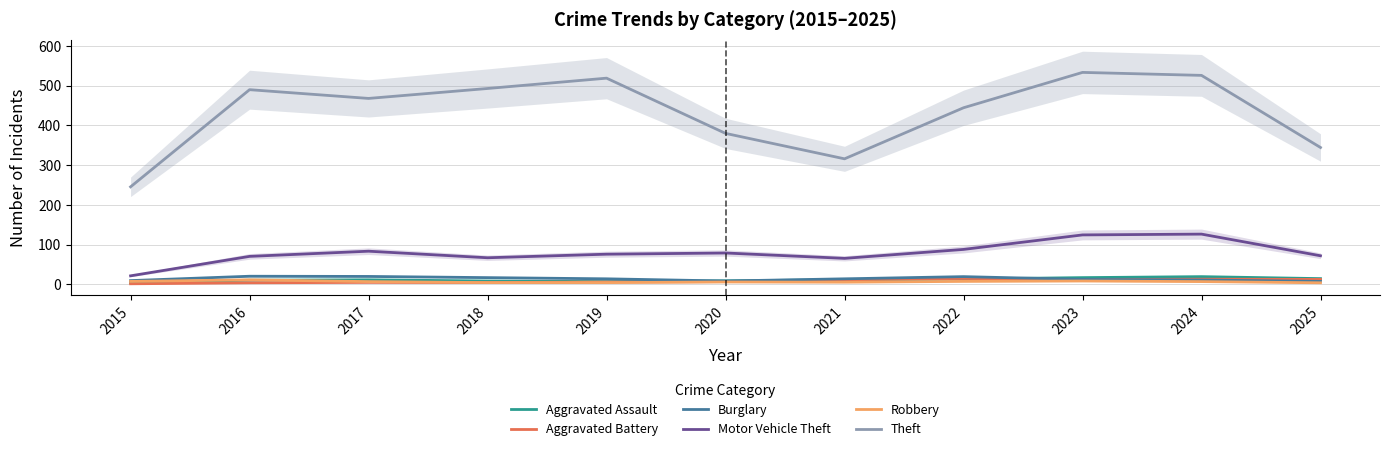

What is the minimum value for Aggravated Battery?

1.5